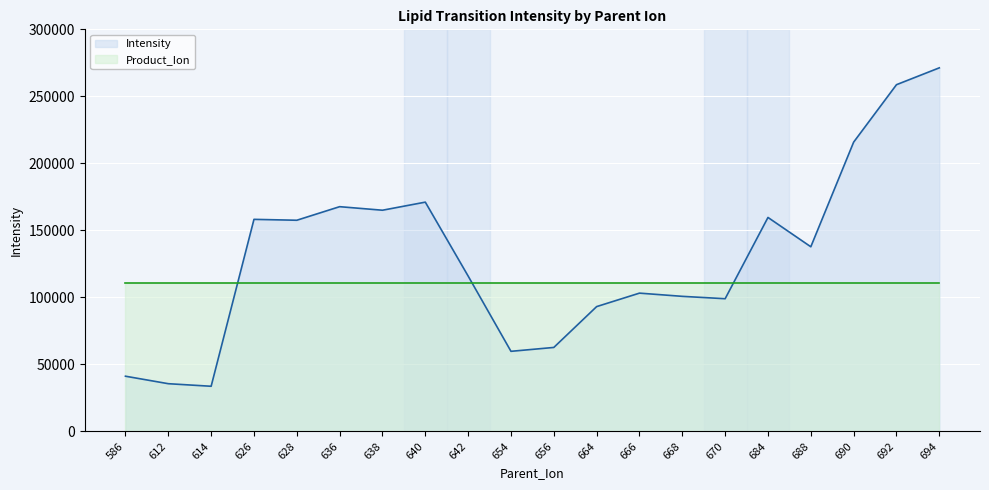

Where does the data first go above 137760?

626